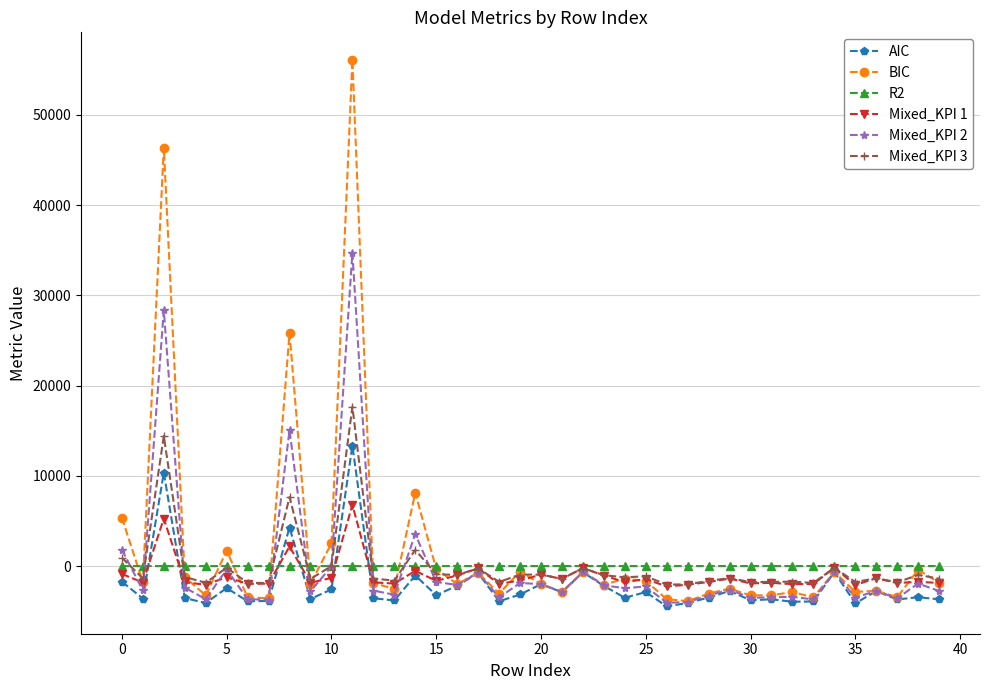

Which series has the largest range (max minus min)?

BIC